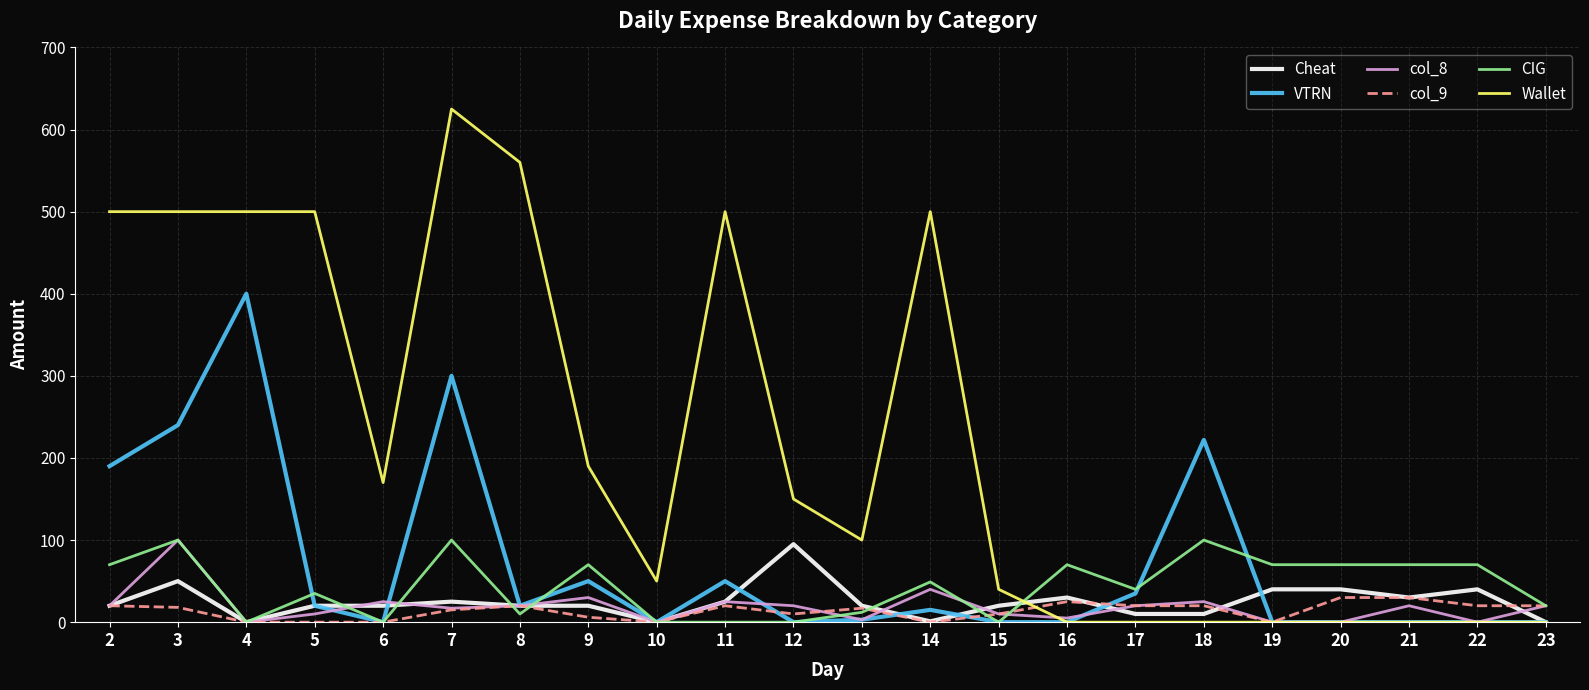

True or false: Wallet and CIG cross at least once.

True